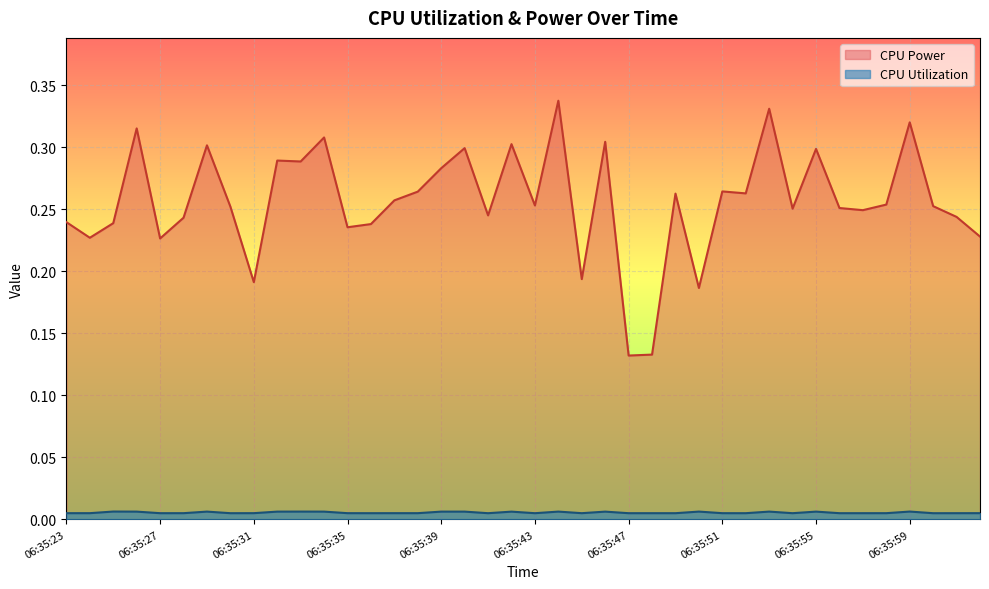

At which category does CPU Power reach its first local valley?

06:35:24